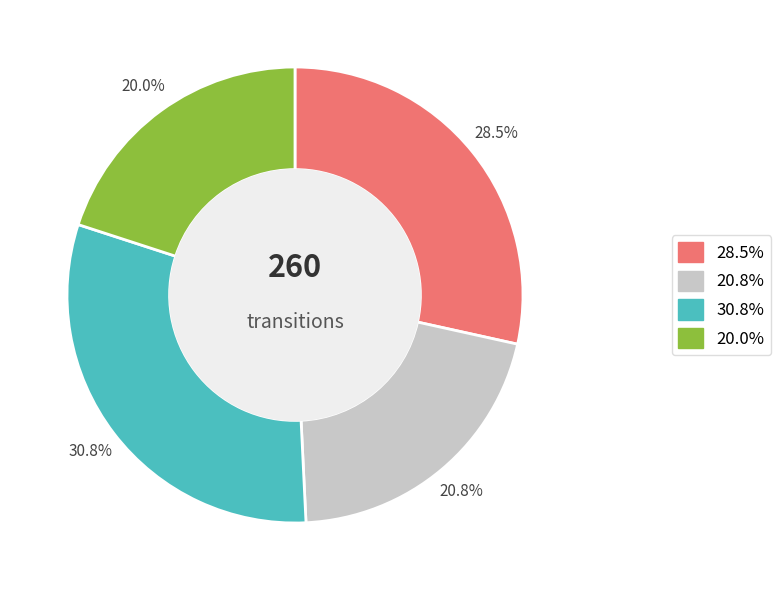

Is there a majority slice in this chart?

No